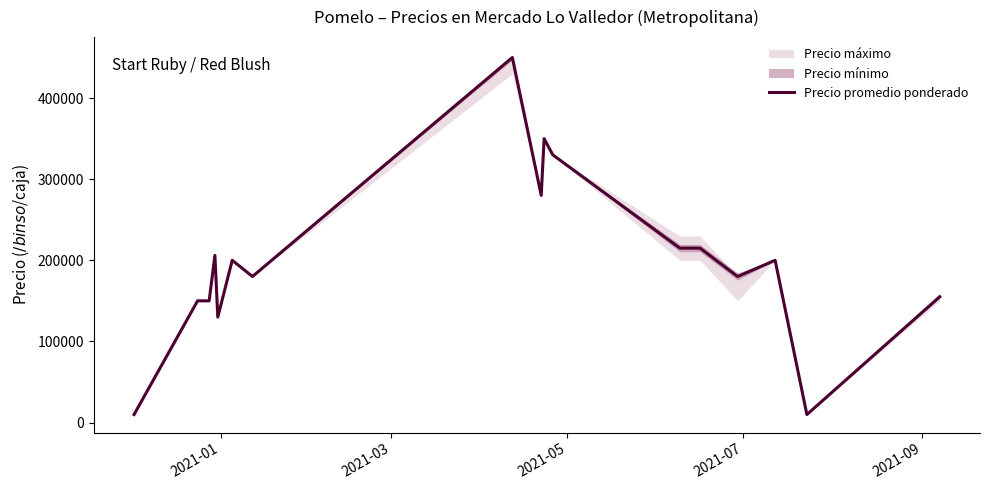

How many data points are above 200000?

7